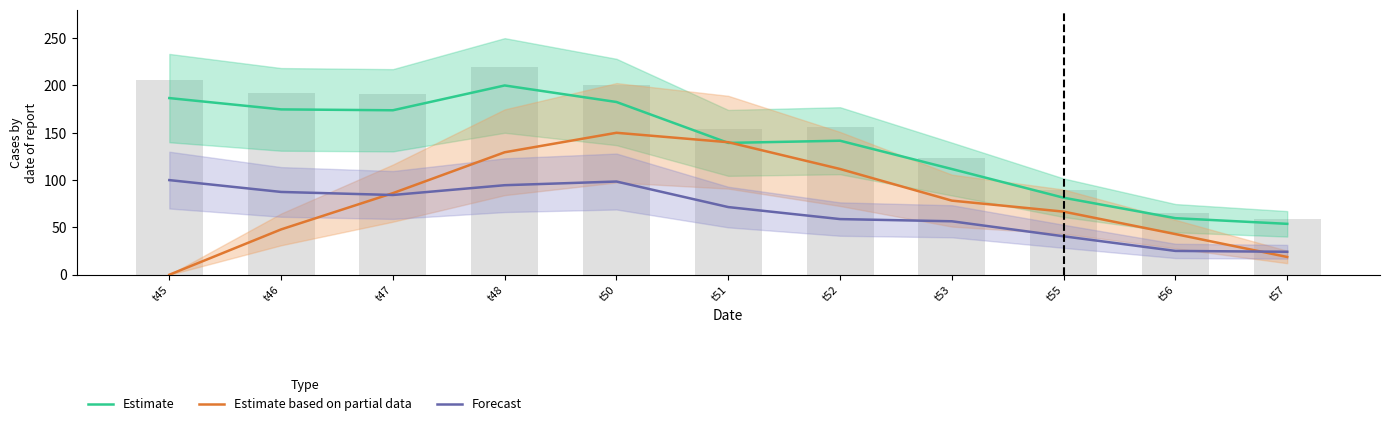

What is the value of the Estimate bar at the 5th from the left?

182.5